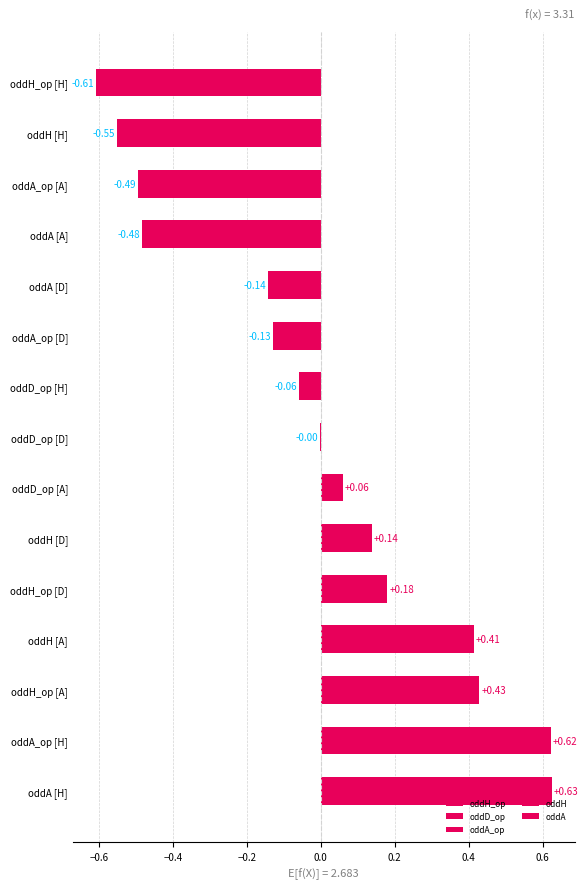

The value of oddD_op at oddD_op [H] is -0.1. True or false?

True